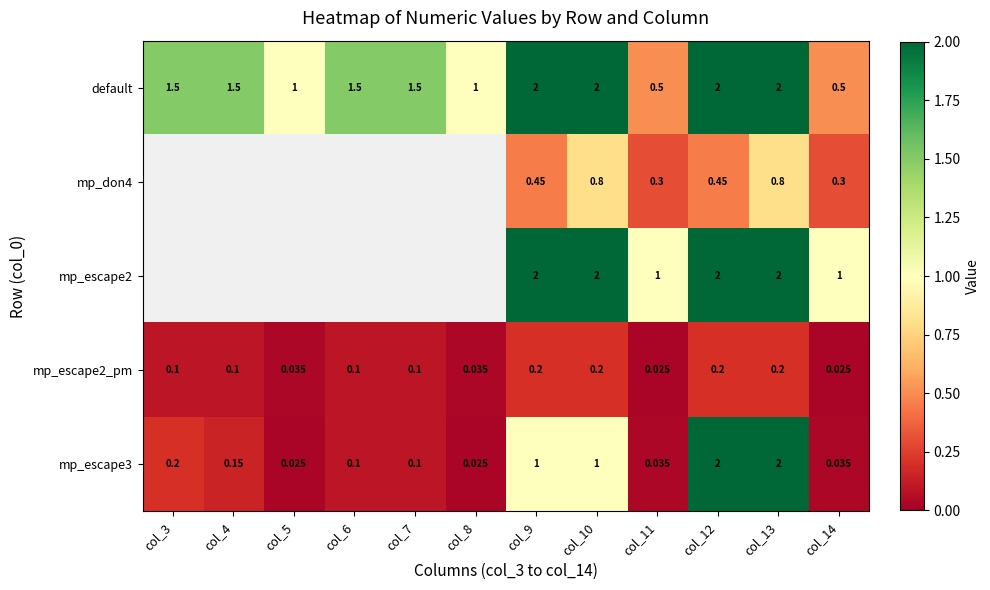

Between col_10 and col_11, which series saw the biggest shift?

default